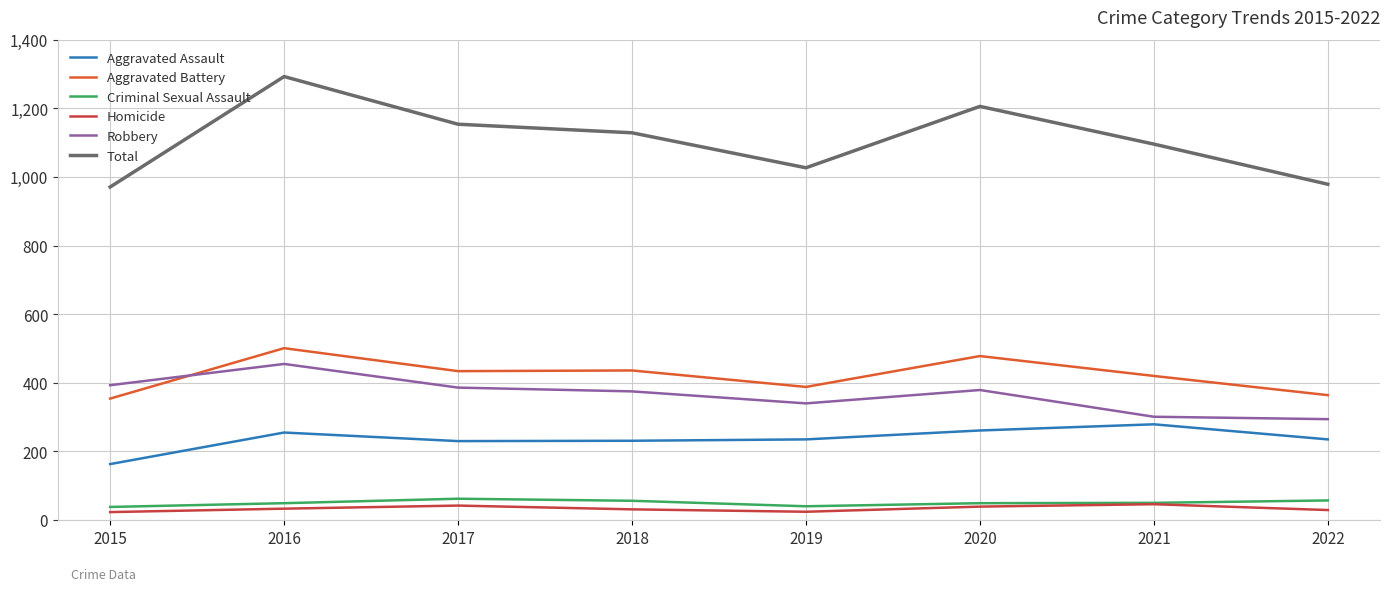

True or false: Robbery and Homicide intersect in this chart.

False